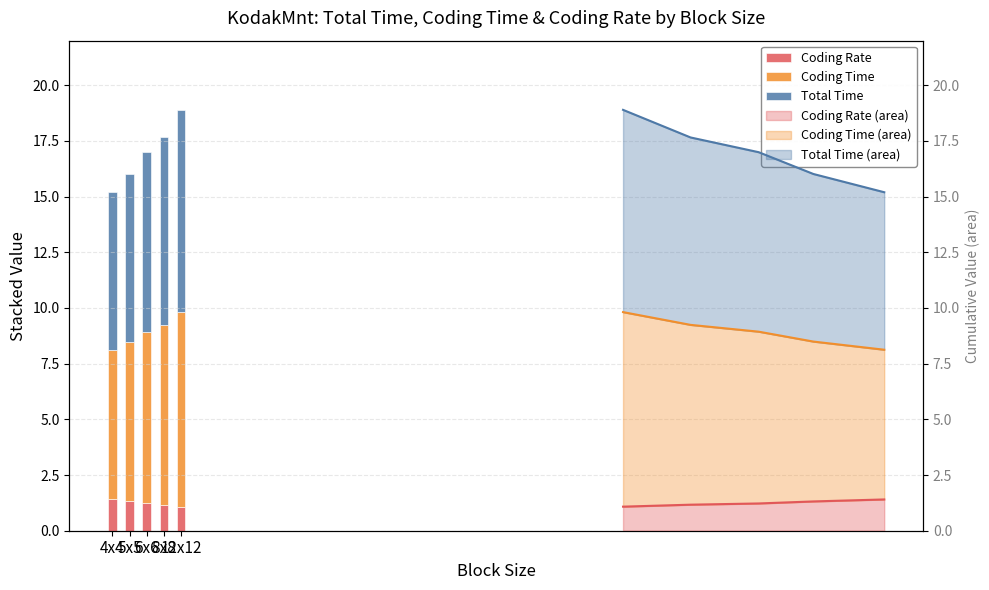

The value of Coding Time at 12x12 is 6.0. True or false?

False